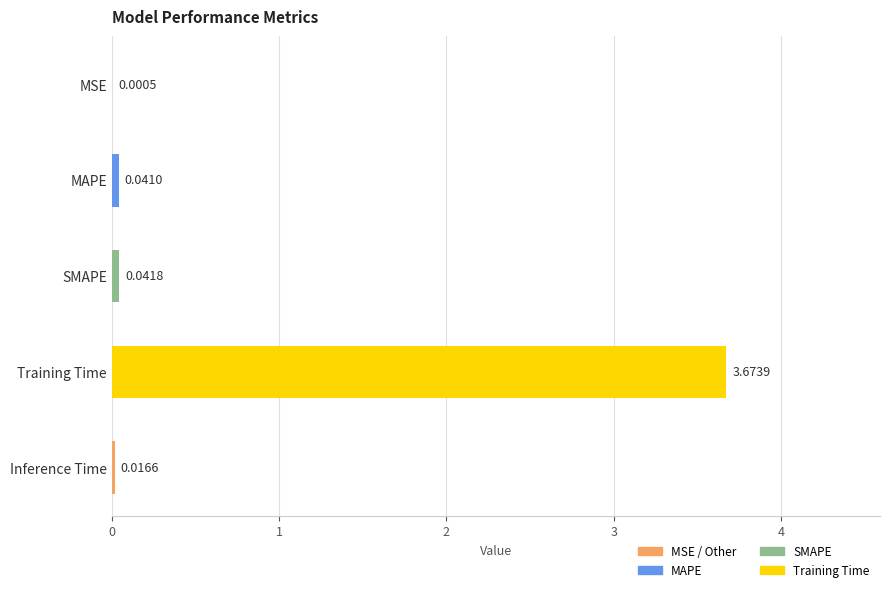

What is the sum of all values?

3.8